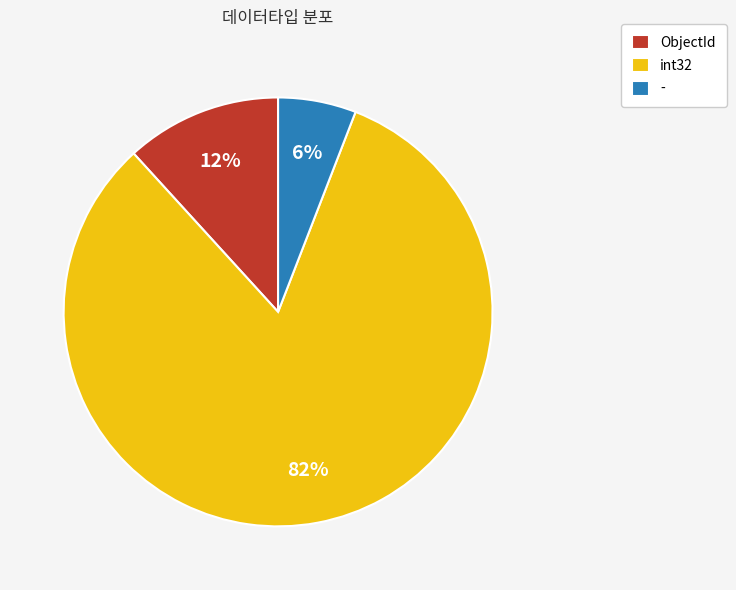

Is there any slice that represents more than half of the pie?

Yes